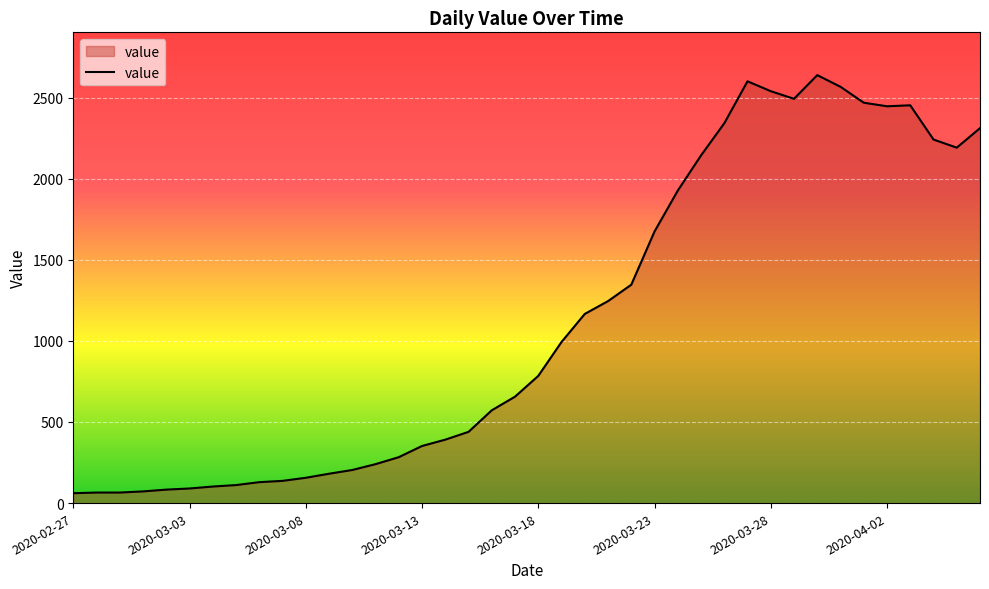

What is the smallest value displayed?

61